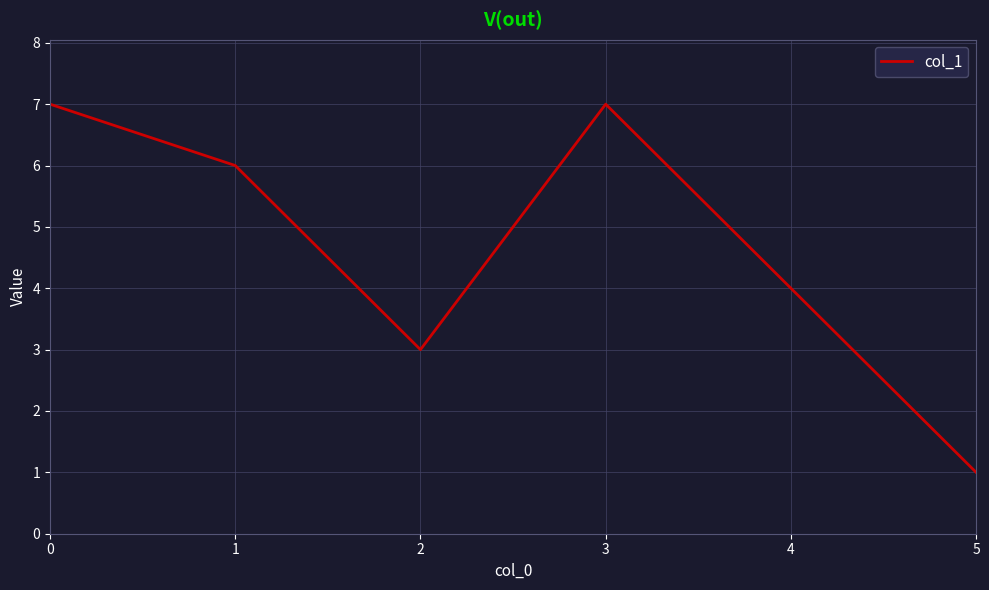

True or false: there are more than 2 points higher than both neighbors.

False